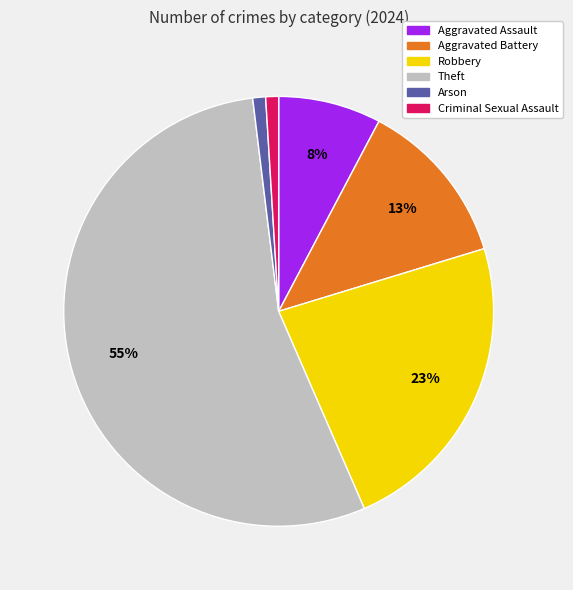

What is the largest slice in the pie chart?

Theft